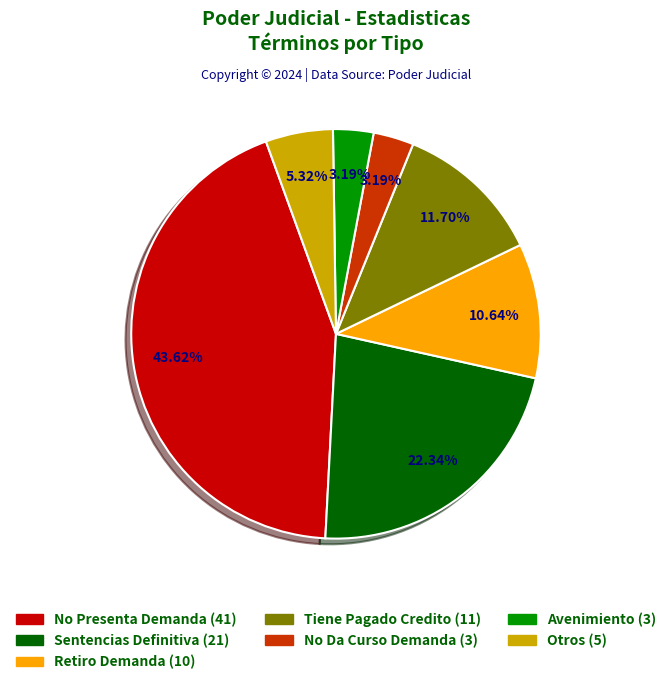

What percentage is the Sentencias Definitiva slice, to the nearest percent?

22%